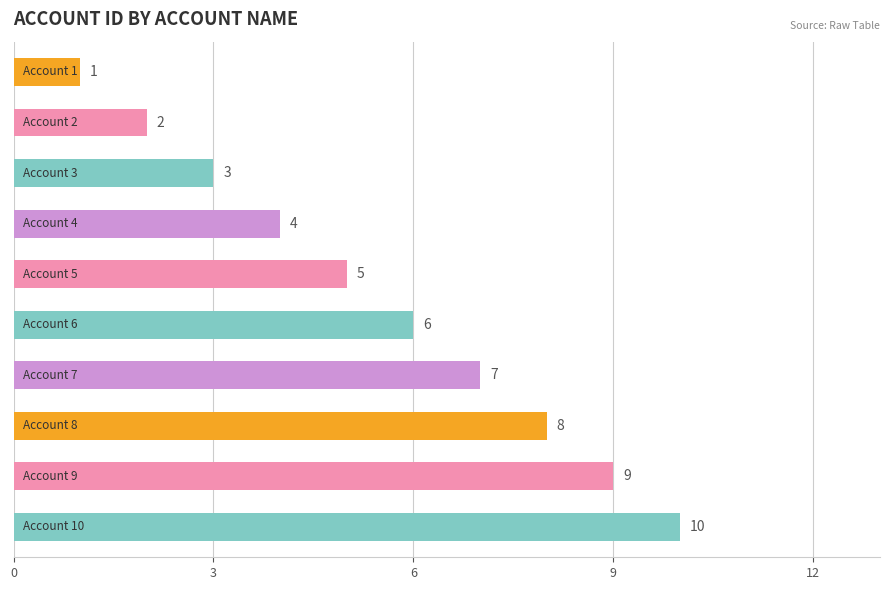

Are the bars grouped side by side (vs. stacked)?

No